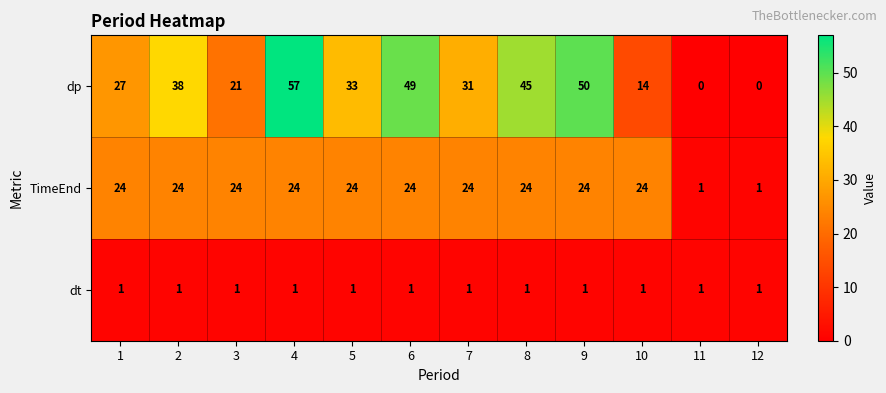

Rank the series at 4 from highest to lowest value.

dp, TimeEnd, dt